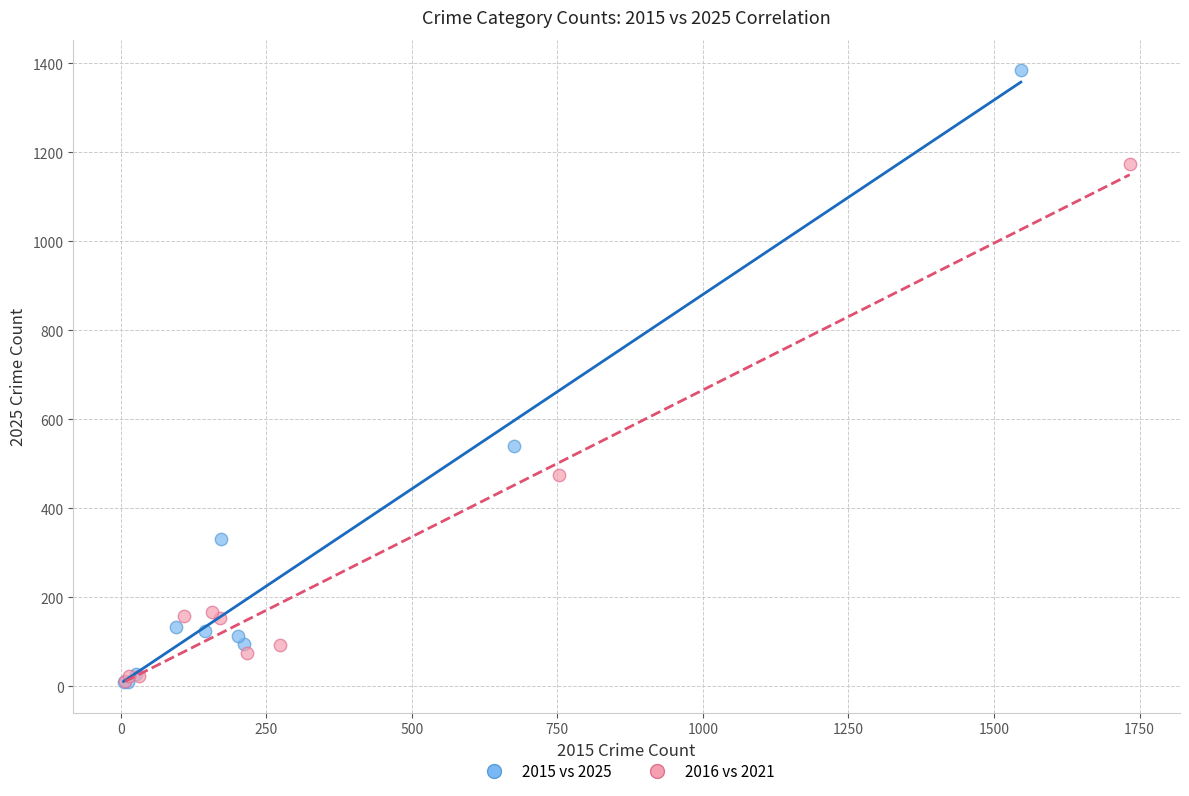

Which series has the largest Y range (max minus min)?

2015 vs 2025